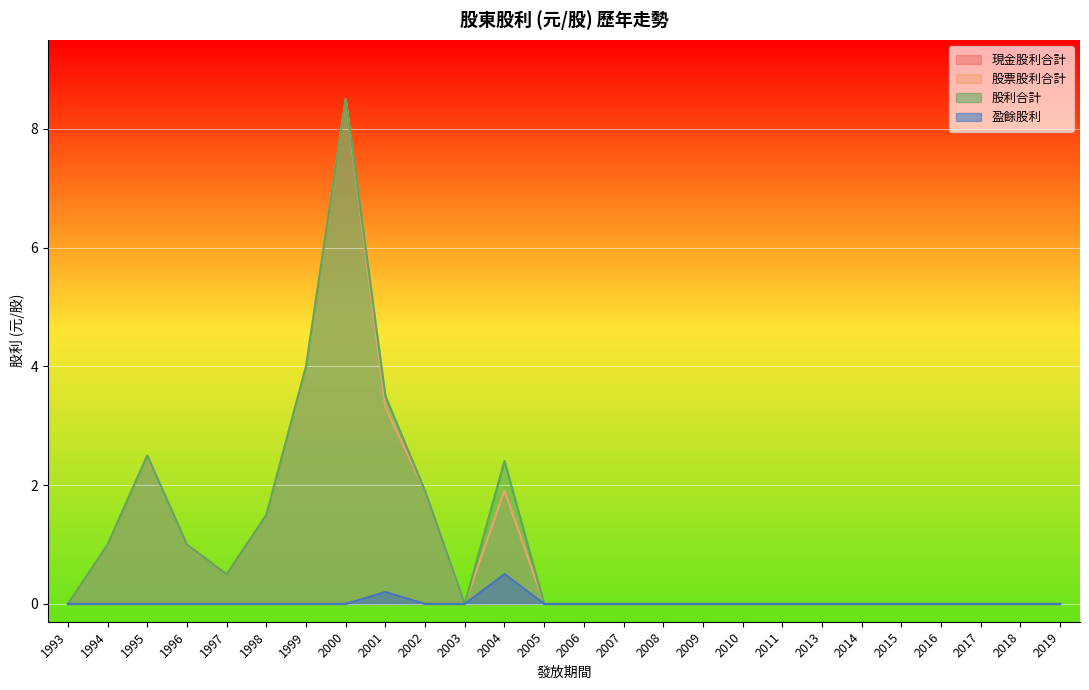

Which label corresponds to the smallest value in the chart?

1993